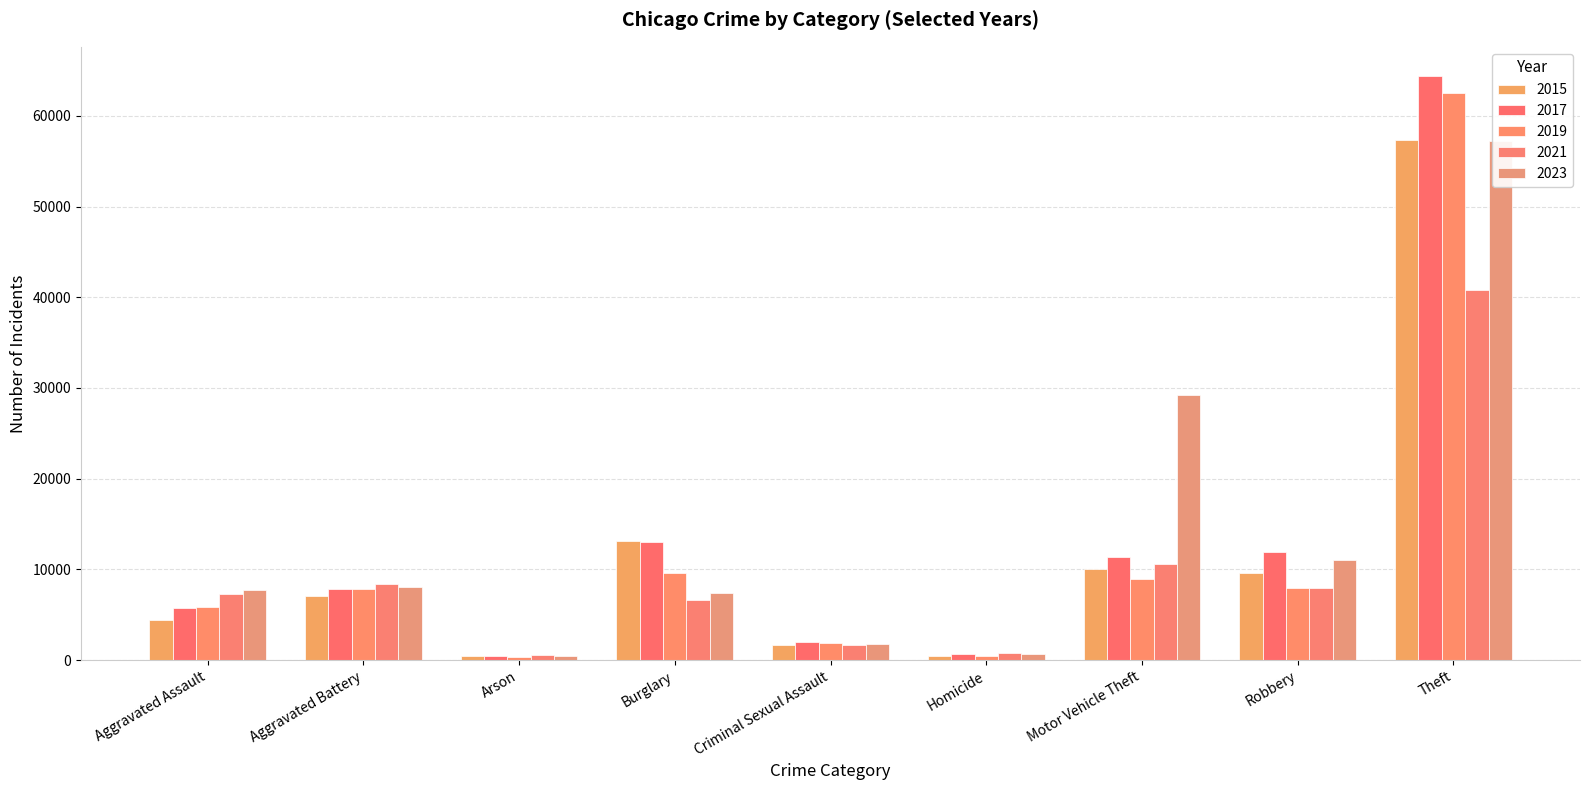

Rank the series by their maximum value, from lowest to highest.

2021, 2023, 2015, 2019, 2017